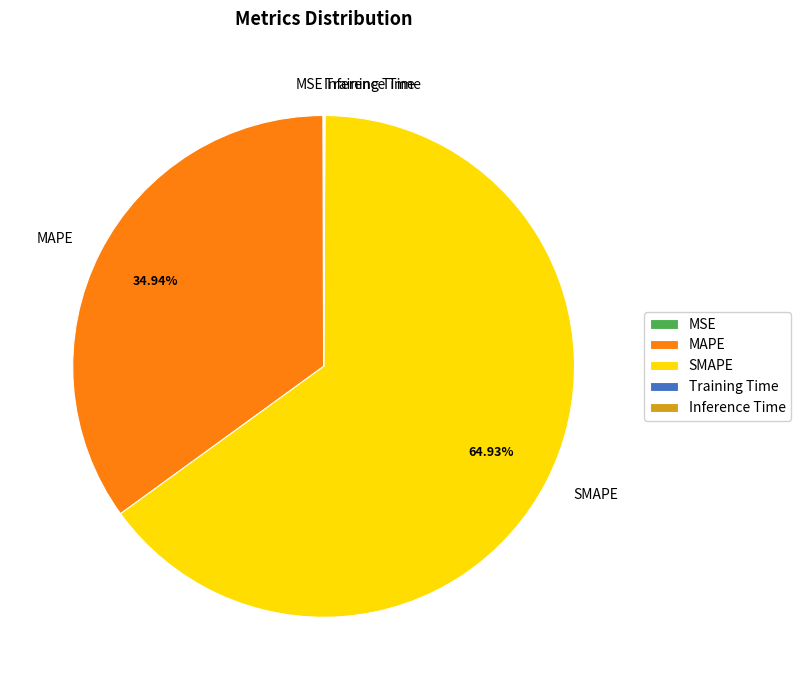

To the nearest percent, what is the difference between the largest and smallest slice percentages?

65%